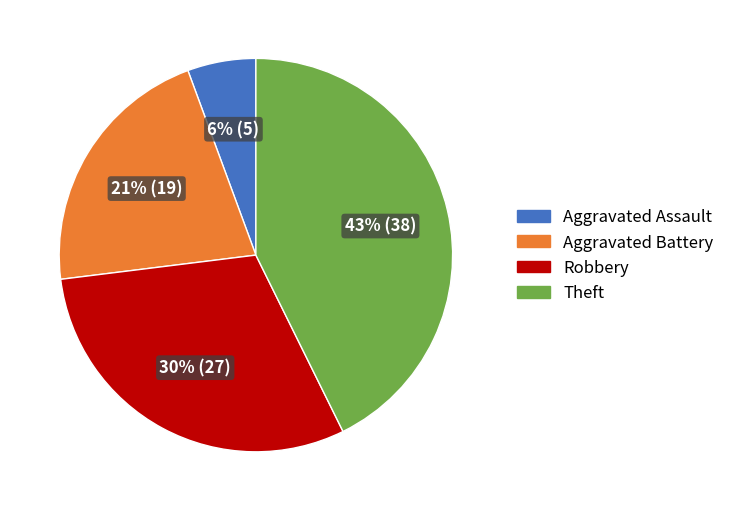

To the nearest percent, what is the average slice percentage?

25%